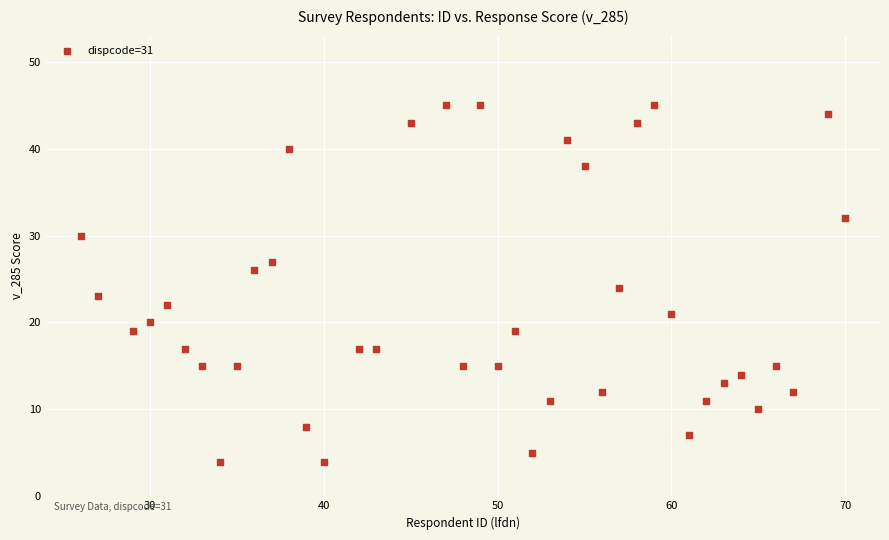

What is the range of Y values (max minus min)?

41